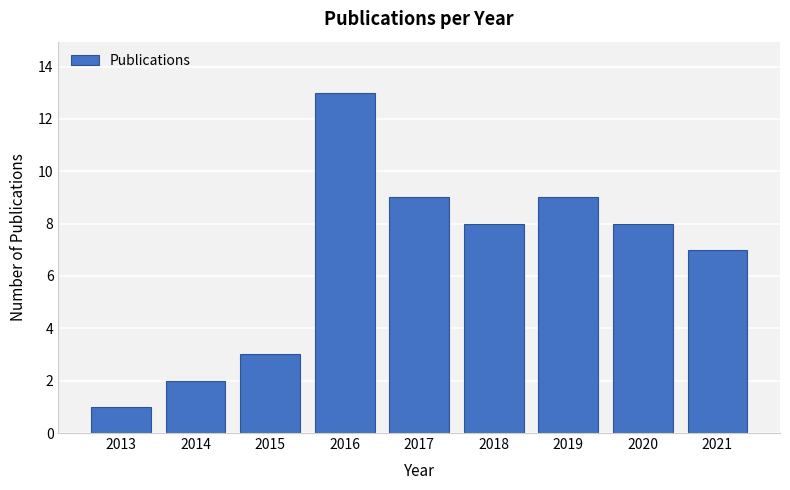

Reading left to right, transcribe all the data shown in this chart.

2013=1	2014=2	2015=3	2016=13	2017=9	2018=8	2019=9	2020=8	2021=7